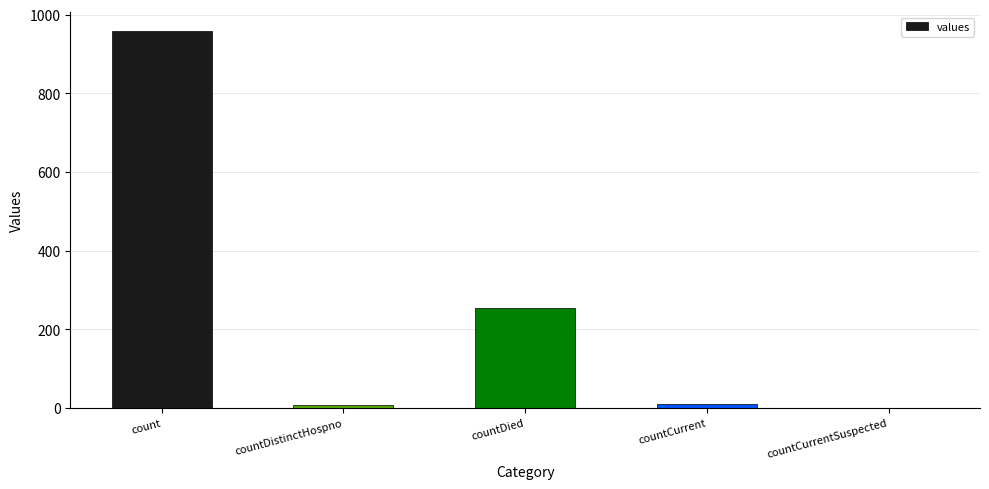

At which label is the value closest to 479?

countDied